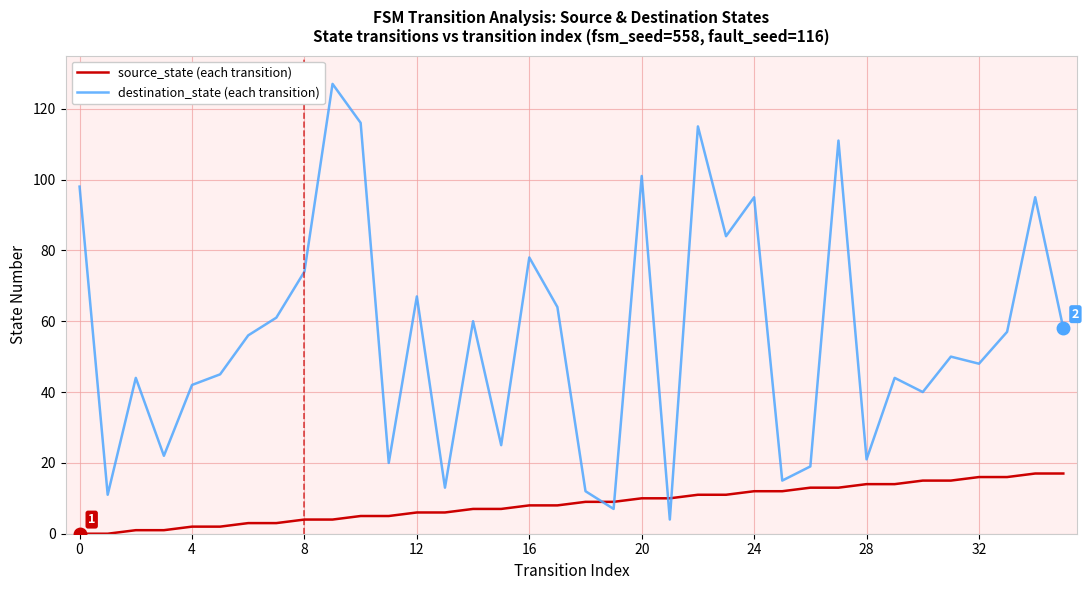

What is the maximum value shown in the chart?

127